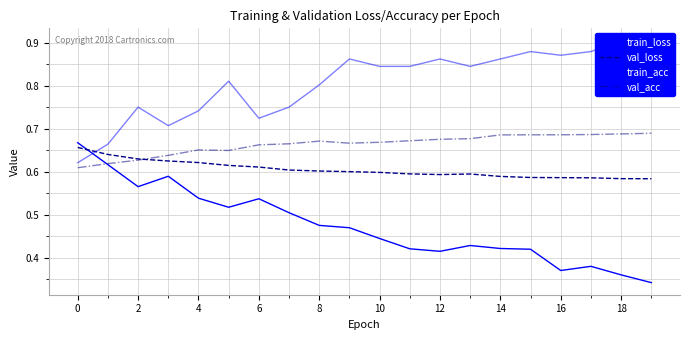

Is it true that val_acc equals 0.9 at 10?

False